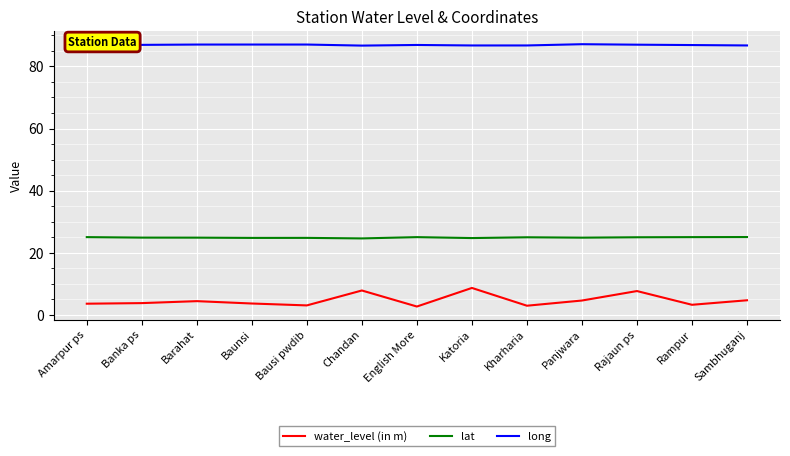

Is the value of water_level (in m) at Sambhuganj greater than the value of lat at Chandan?

No